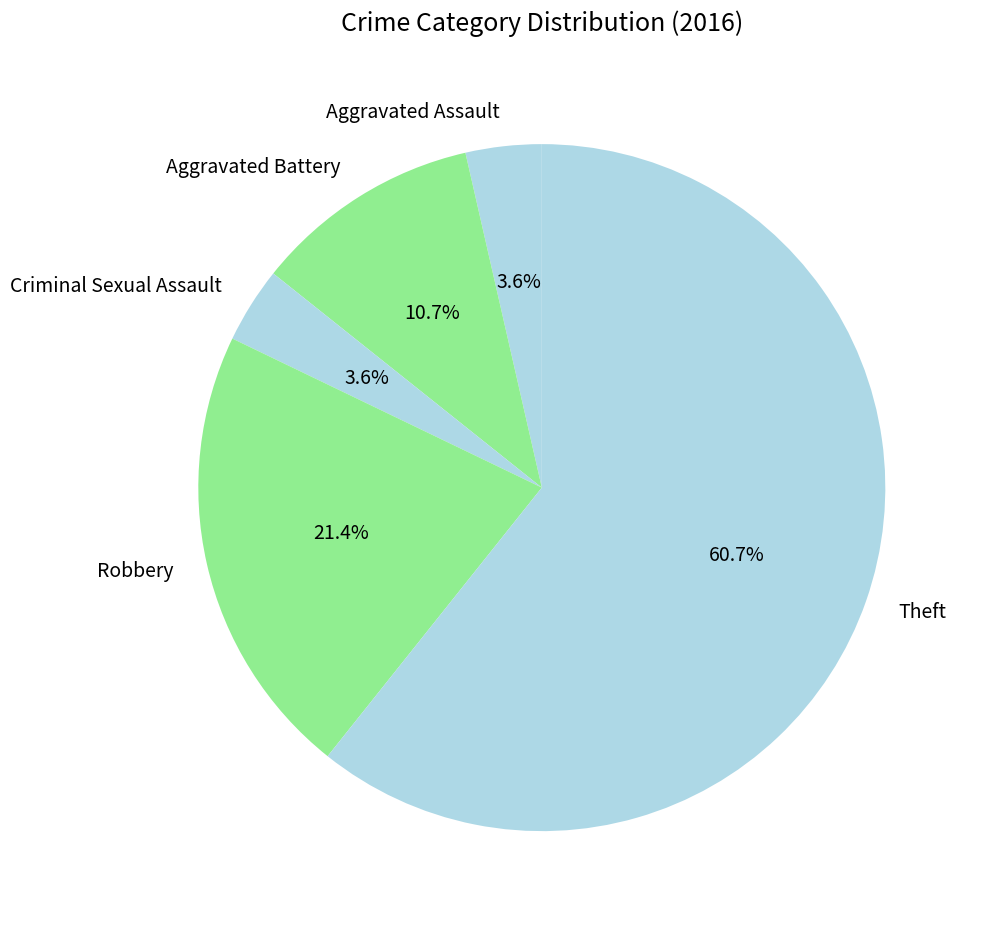

Which has a higher value, Aggravated Assault or Theft?

Theft